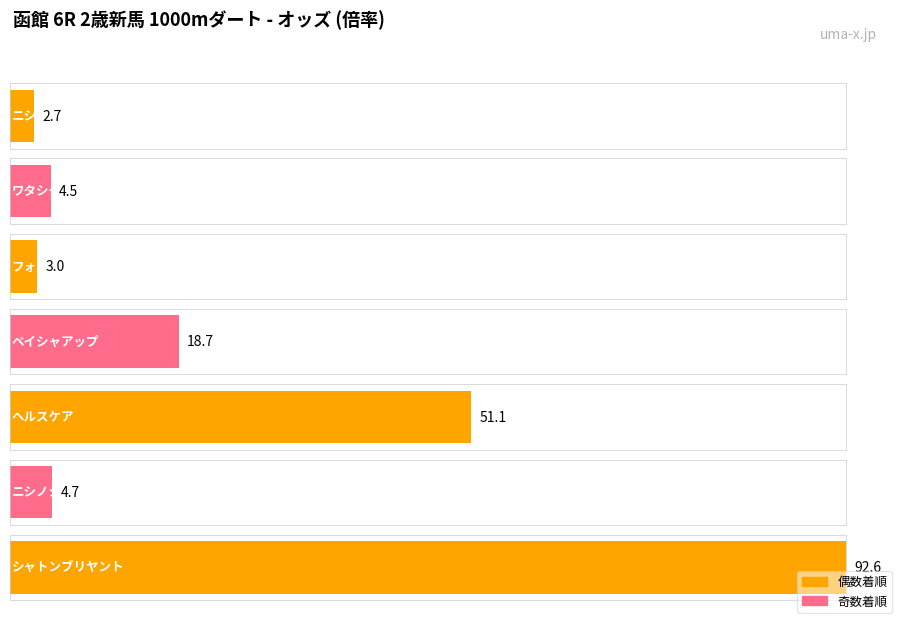

What is the label of the 6th bar from the right?

ワタシダケドナニカ